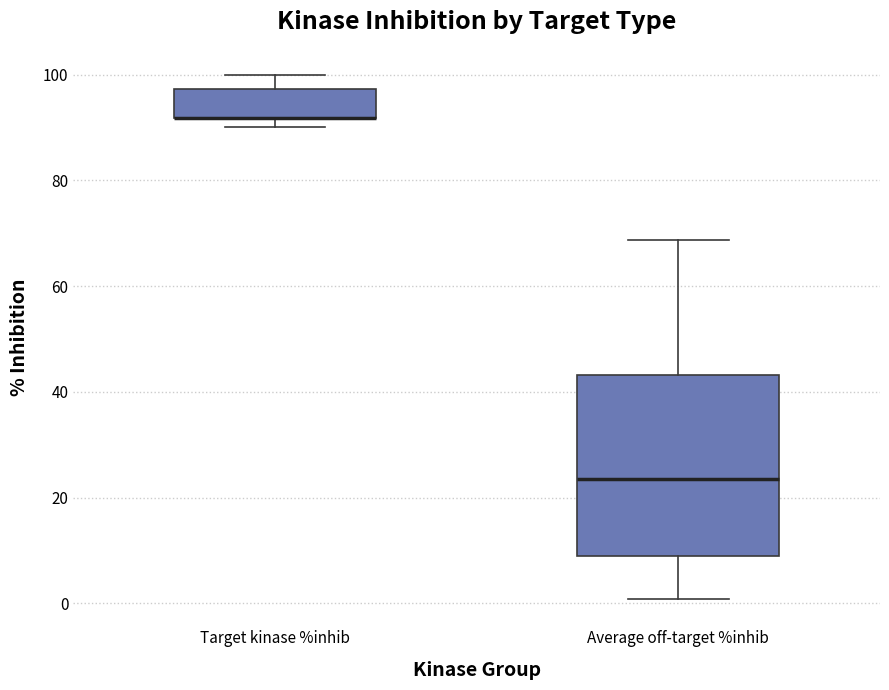

Reading left to right, read every box against the y-axis: the position of its median line, the range the box covers, and the ends of its whiskers. The values are not printed on the chart, so give them approximately, as read against the axis.

Target kinase %inhib: median 92 (drawn on the box's lower edge), box 92 to 98, whiskers 90 to 100
Average off-target %inhib: median 24, box 10 to 44, whiskers 0 to 68